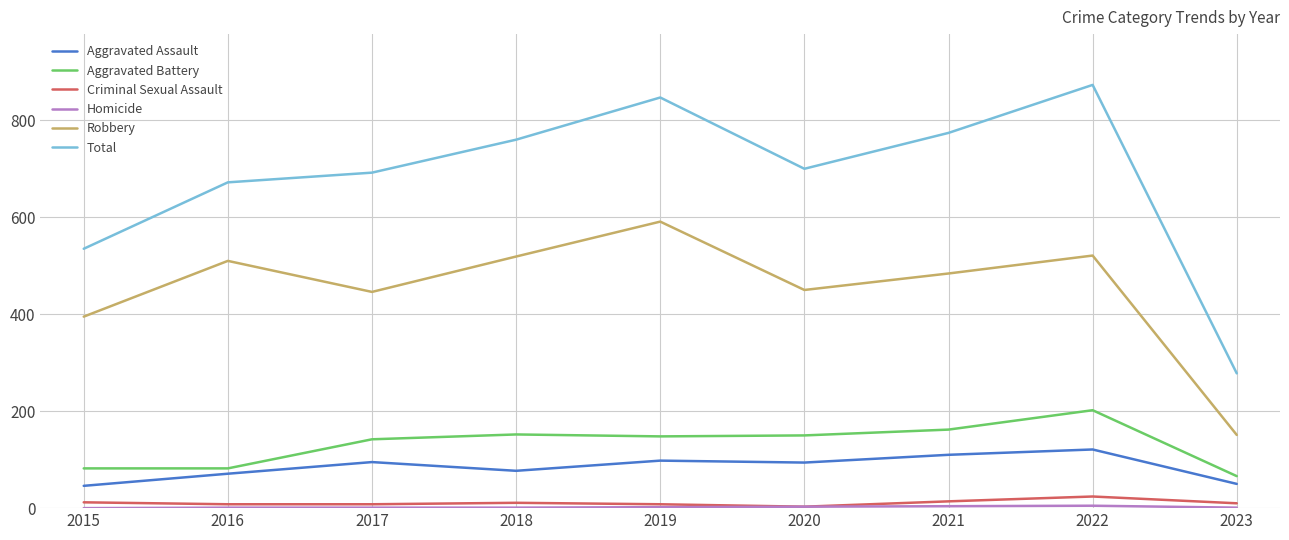

Where is Total nearest to the value 575?

2015